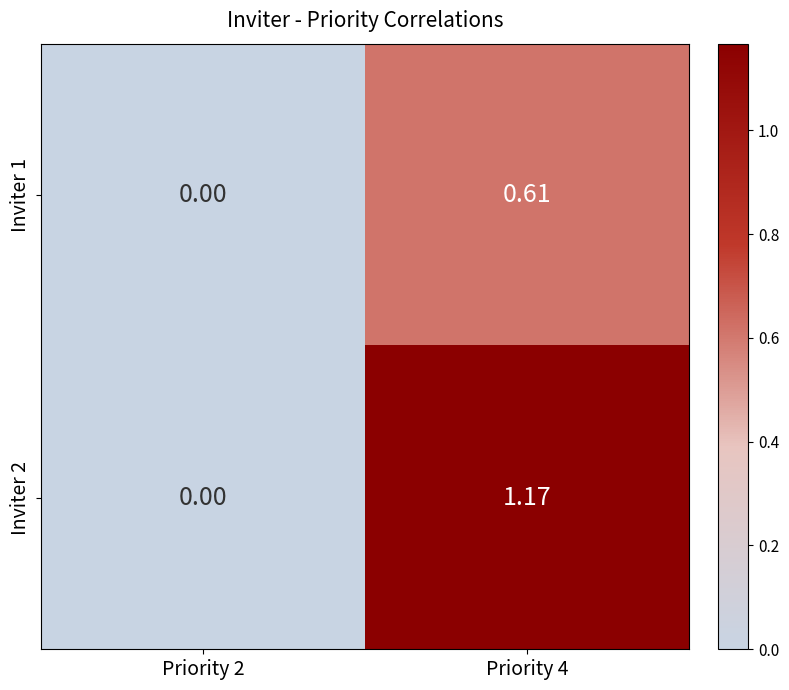

Is the value of Inviter 2 at Priority 2 greater than the value of Inviter 1 at Priority 4?

No